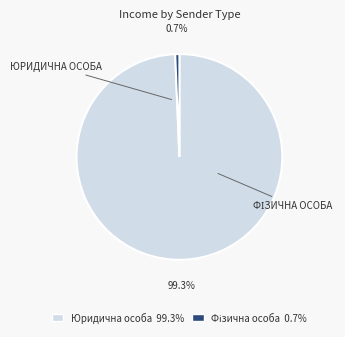

Is there any slice that represents more than half of the pie?

Yes